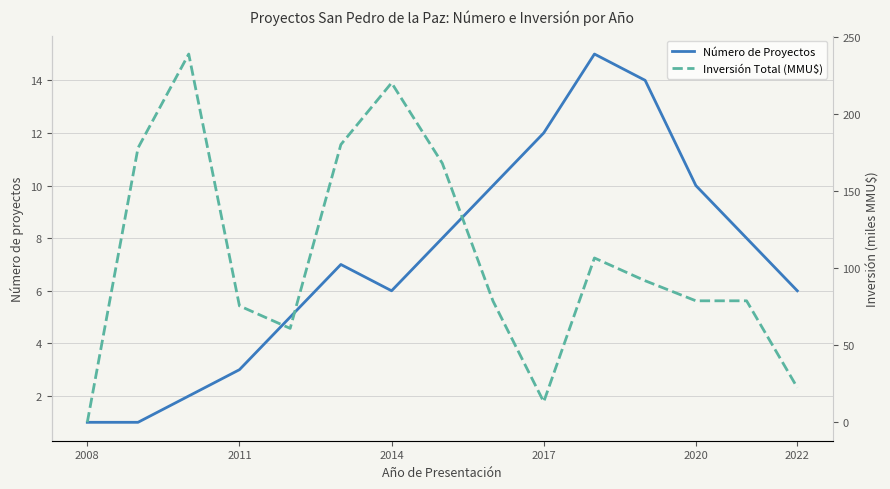

At which label does Número de Proyectos reach its minimum?

2008